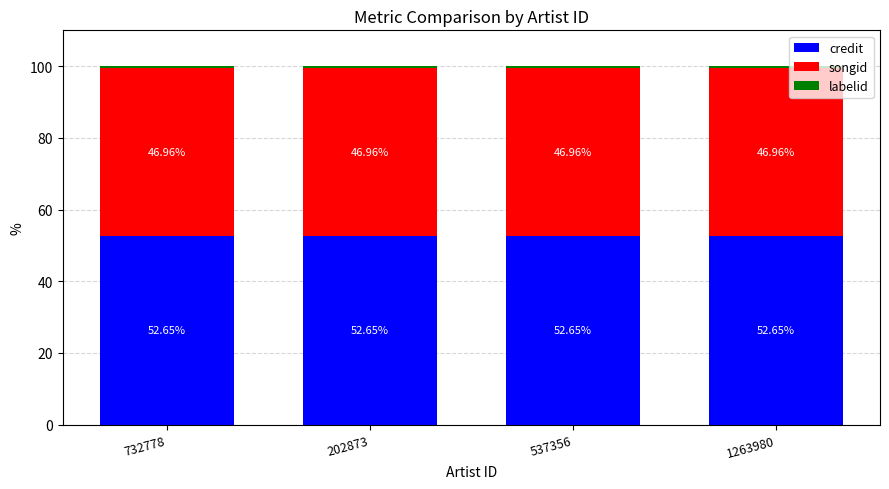

What is the total value across all series at 537356?

100.0